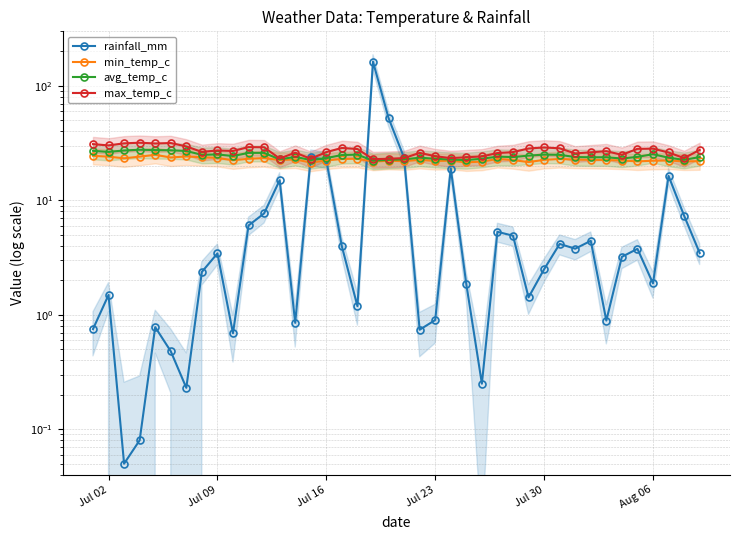

Reading left to right, transcribe all the data shown in this chart.

rainfall_mm: 0.8	1.5	0.1	0.1	0.8	0.5	0.2	2.4	3.4	0.7	6.0	7.7	15.0	0.8	23.9	22.5	4.0	1.2	162.9	52.4	23.5	0.7	0.9	19.0	1.9	0.2	5.3	4.9	1.4	2.5	4.2	3.8	4.4	0.9	3.2	3.8	1.9	16.4	7.3	3.5
min_temp_c: 24.5	24.1	23.3	24.1	25.0	23.7	24.2	23.8	23.5	22.4	23.1	23.4	22.5	22.8	21.4	22.3	23.0	23.1	21.8	22.2	22.0	22.6	22.1	22.2	21.5	21.8	23.0	22.5	21.6	22.6	23.0	22.7	22.6	22.5	22.3	21.9	22.2	22.3	21.9	22.0
avg_temp_c: 27.1	26.5	27.3	27.7	27.5	27.4	27.0	25.0	25.2	24.4	26.0	26.0	22.8	24.0	22.5	23.4	24.9	25.1	22.2	22.6	22.8	23.6	23.1	22.7	22.5	23.1	24.1	23.9	24.6	25.1	25.0	23.9	23.8	23.8	23.2	24.0	25.3	23.6	22.6	23.9
max_temp_c: 31.0	30.2	31.5	31.9	31.4	31.7	29.6	26.5	27.3	27.0	29.2	29.1	23.2	26.1	23.1	26.4	28.7	28.1	22.9	23.1	23.4	26.0	24.3	23.4	23.8	24.2	25.9	26.4	28.4	29.0	28.5	25.7	26.3	26.9	25.0	28.2	28.3	26.2	23.4	27.6